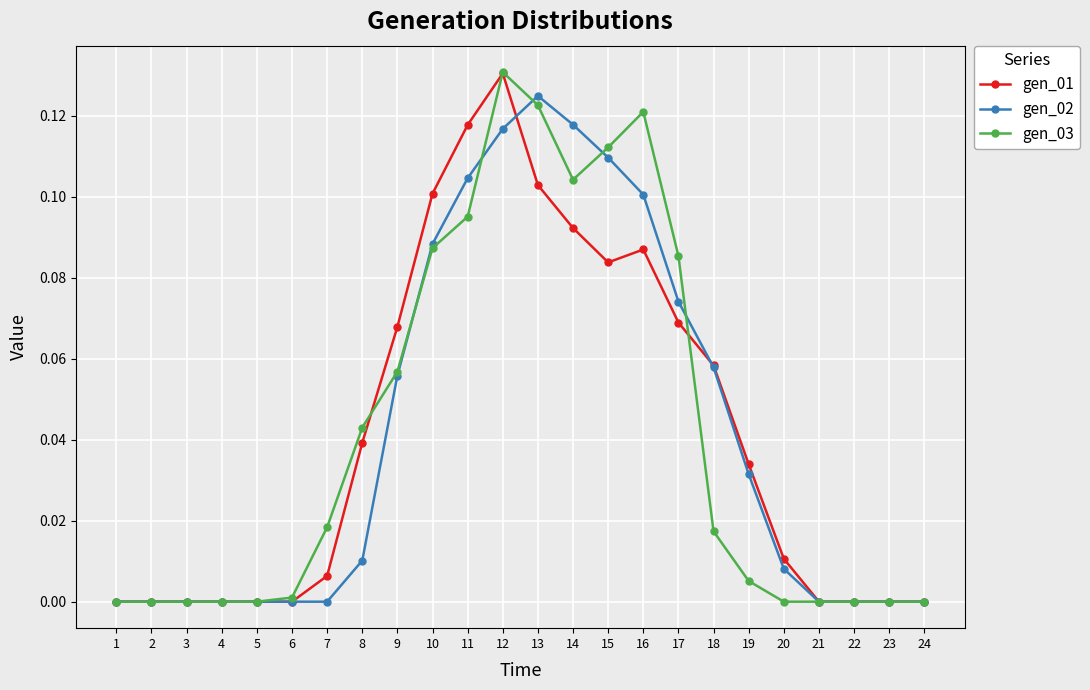

Which series has the widest spread of values?

gen_03